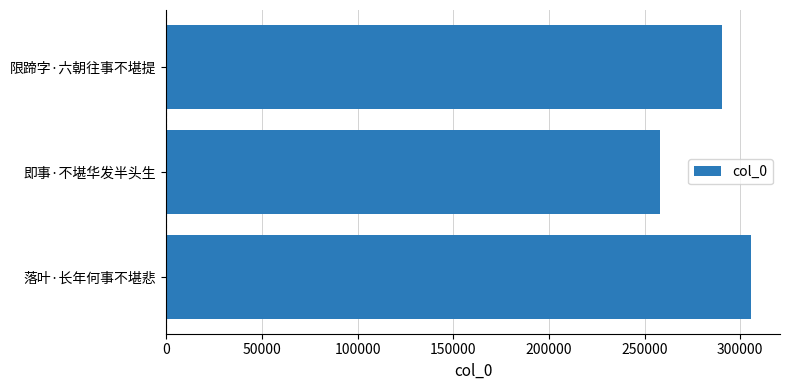

The chart shows a value of 290426 at 限蹄字·六朝往事不堪提. True or false?

True